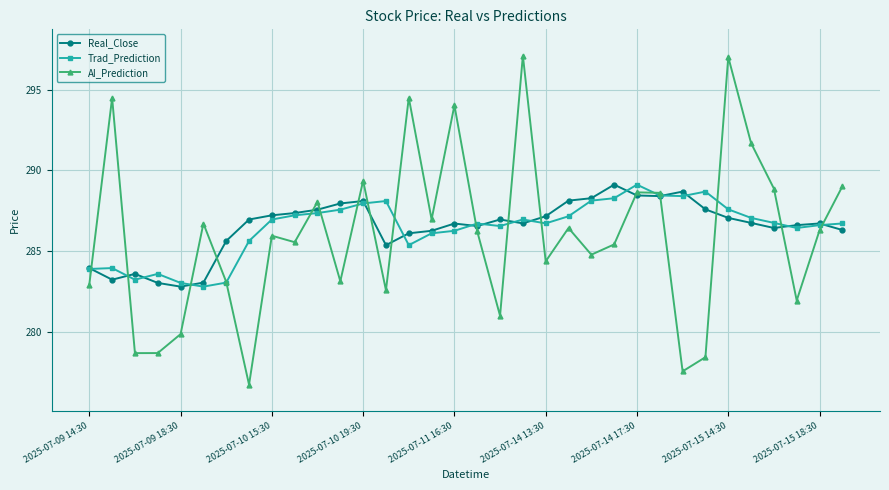

What is the highest value of the Trad_Prediction series?

289.1